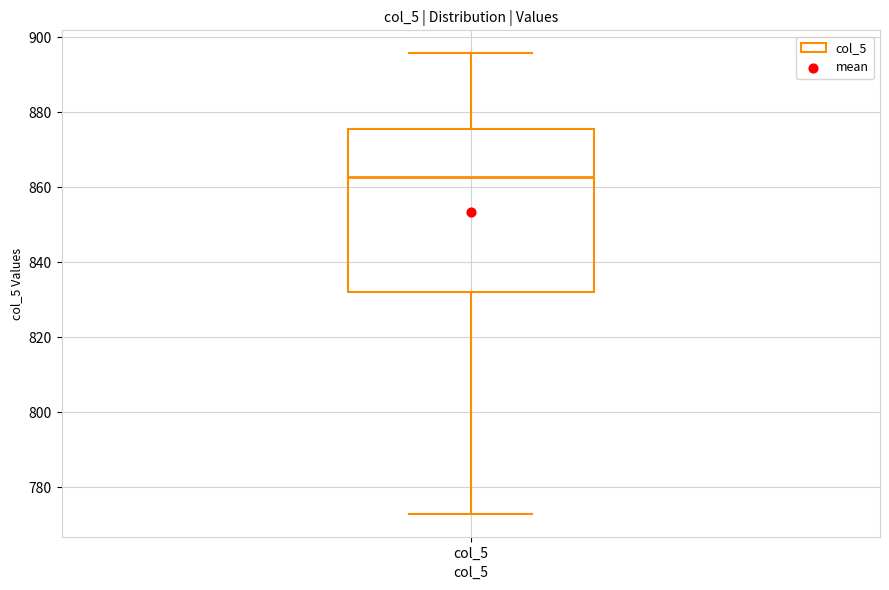

Transcribe this box plot: give where the median line is, the range the box spans, and where the two whiskers end, as read against the y-axis. The values are not printed on the chart, so give them approximately, as read against the axis.

median 862, box 832 to 876, whiskers 774 to 896